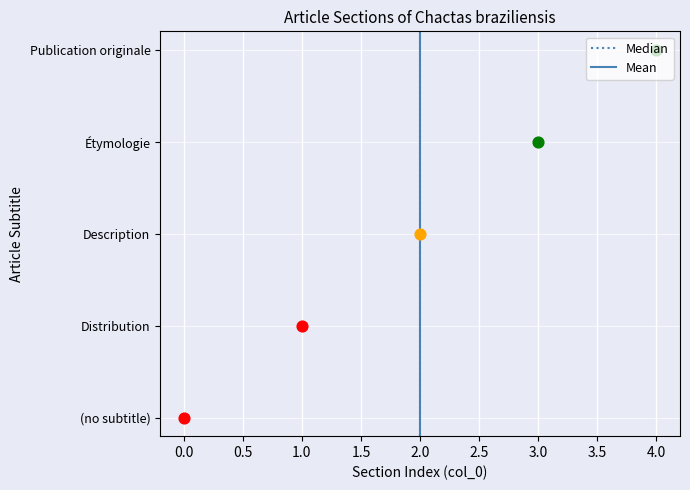

What is the change in value from Distribution to Description?

+1